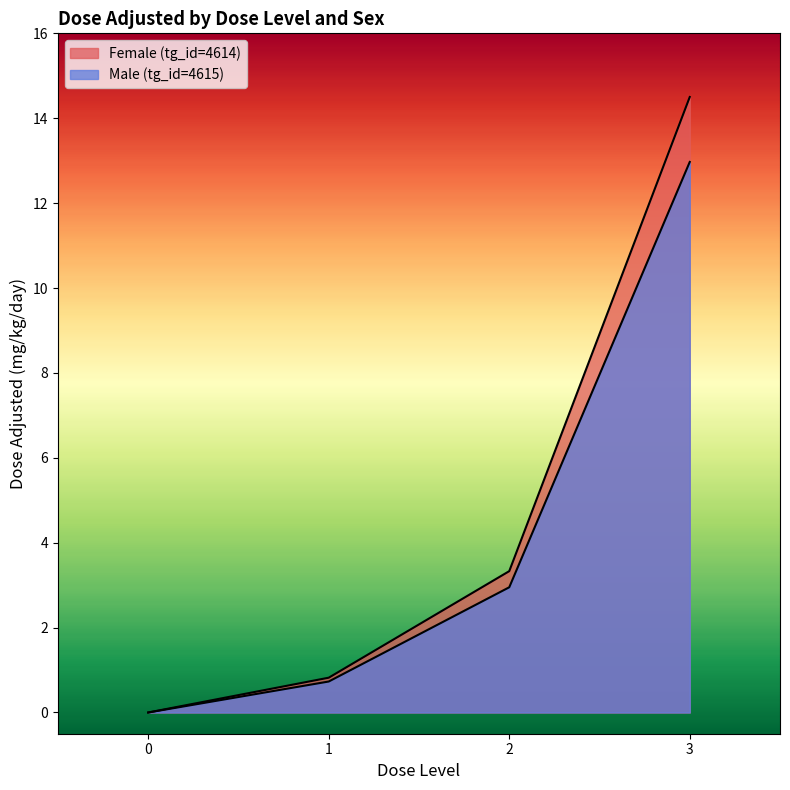

True or false: Male (tg_id=4615) and Female (tg_id=4614) cross at least once.

False